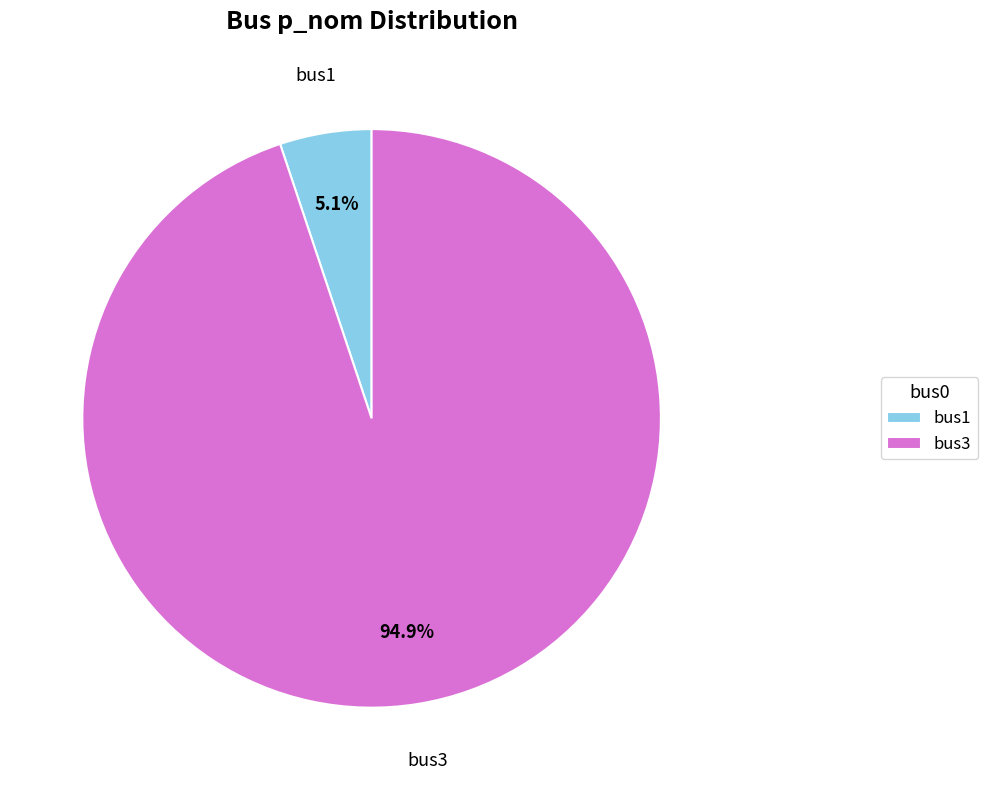

Rank the categories by value from lowest to highest.

bus1, bus3